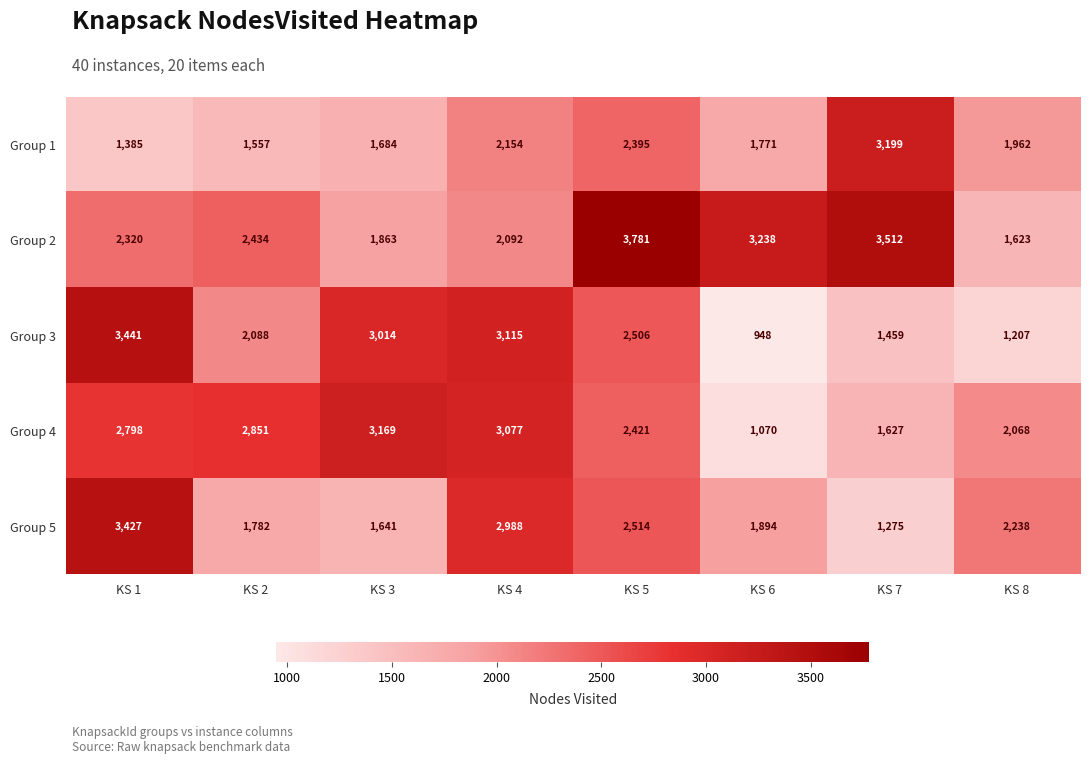

What is the average value of the Group 2 series?

2608